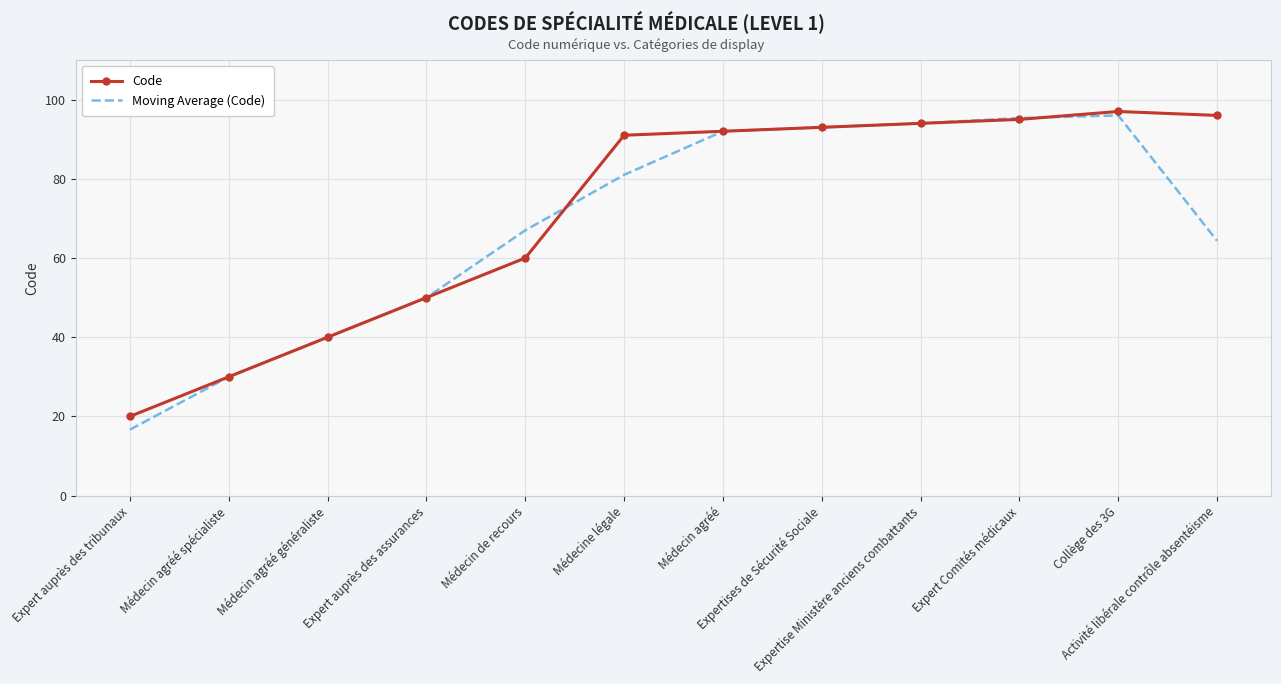

At which category does Code reach its first local peak?

Collège des 3G